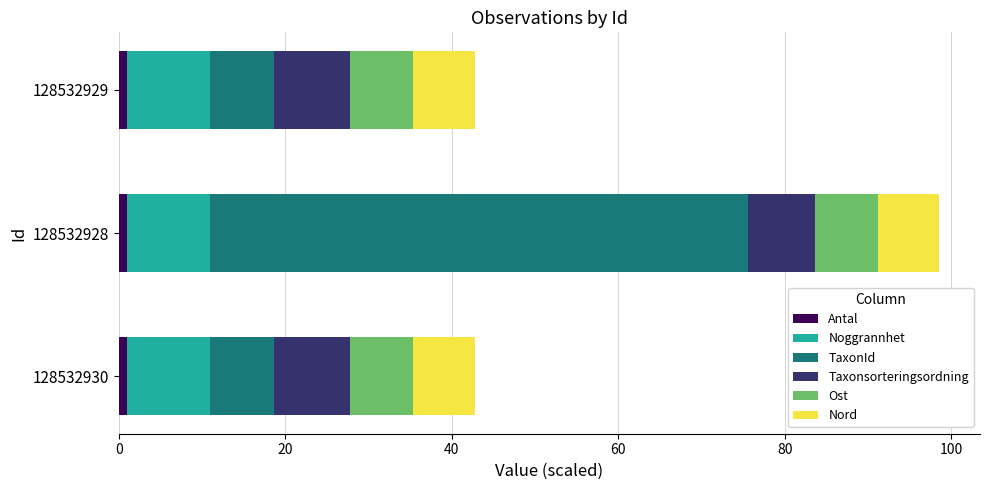

How many distinct data groups are displayed?

6